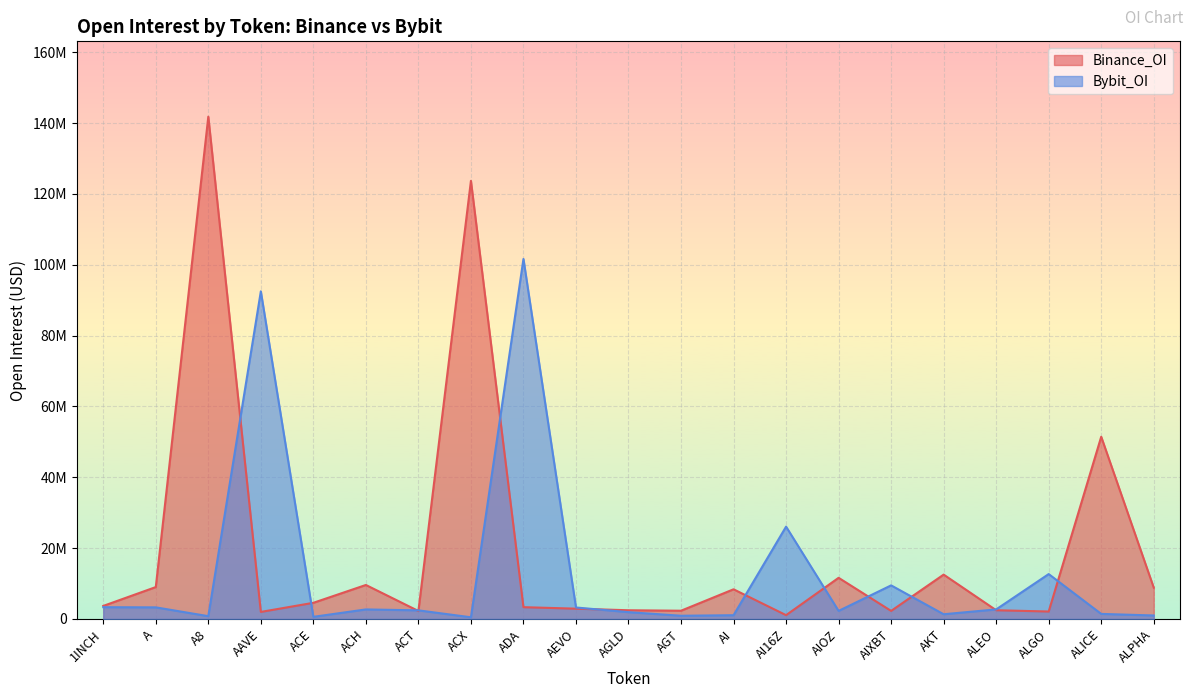

Where does the Binance_OI series first go above 3679740?

A